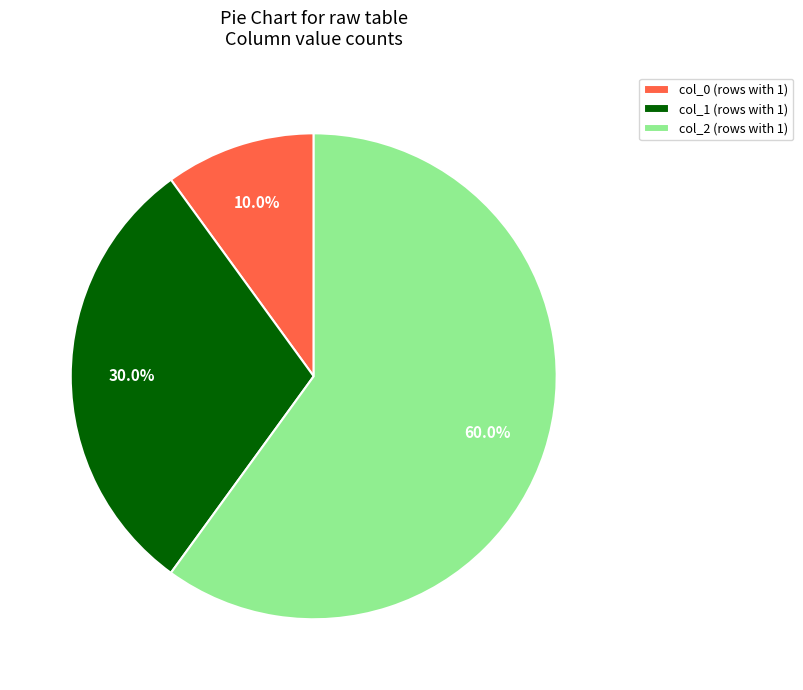

How many segments does this pie chart have?

3